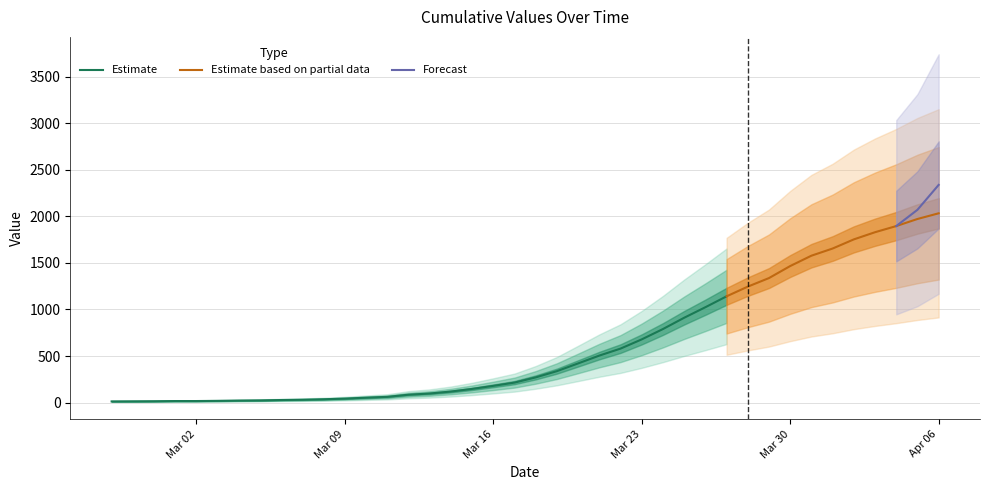

What position from the right is 2020-02-29?

38